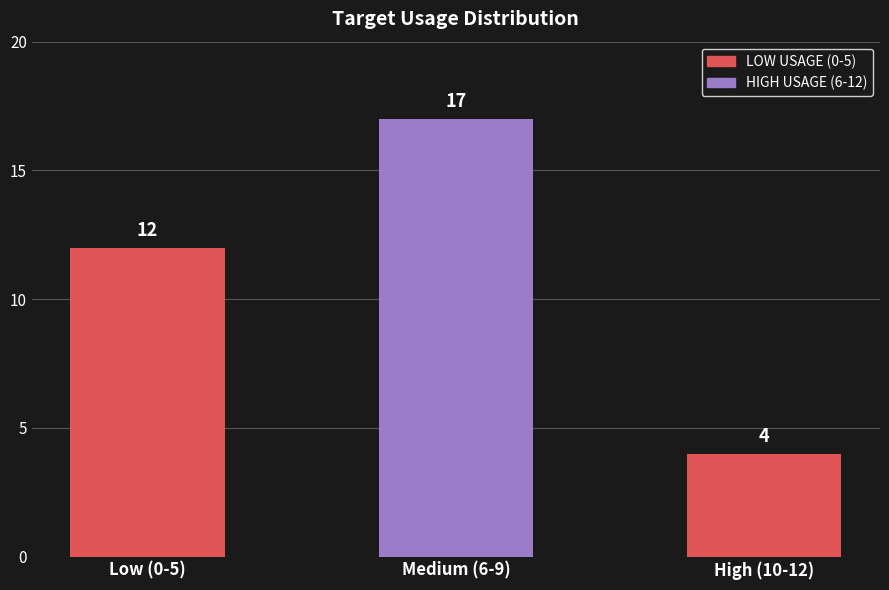

Rank the categories by value from highest to lowest.

Medium (6-9), Low (0-5), High (10-12)